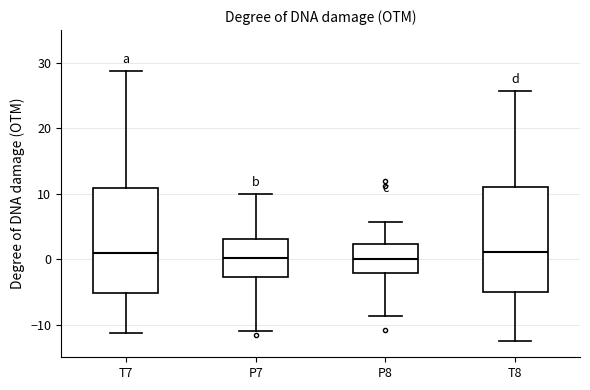

Where is the upper edge of the box for T8 on the y-axis? The values are not printed on the chart, so give them approximately, as read against the axis.

11